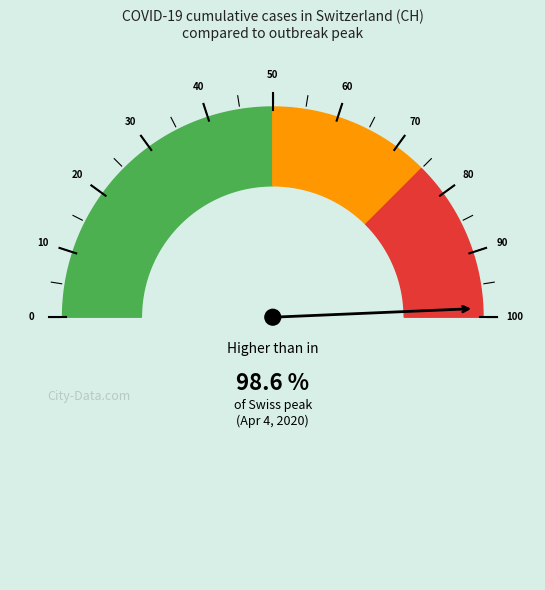

Does 2020-03-19 account for over 50% of the chart?

No